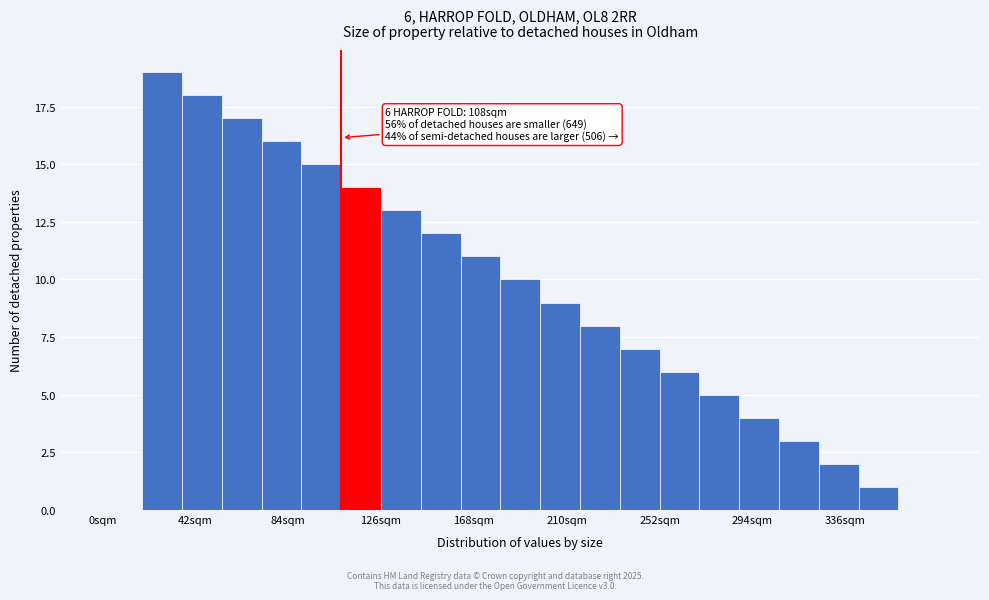

Read against the x-axis, roughly where is the centre of the tallest bar?

25